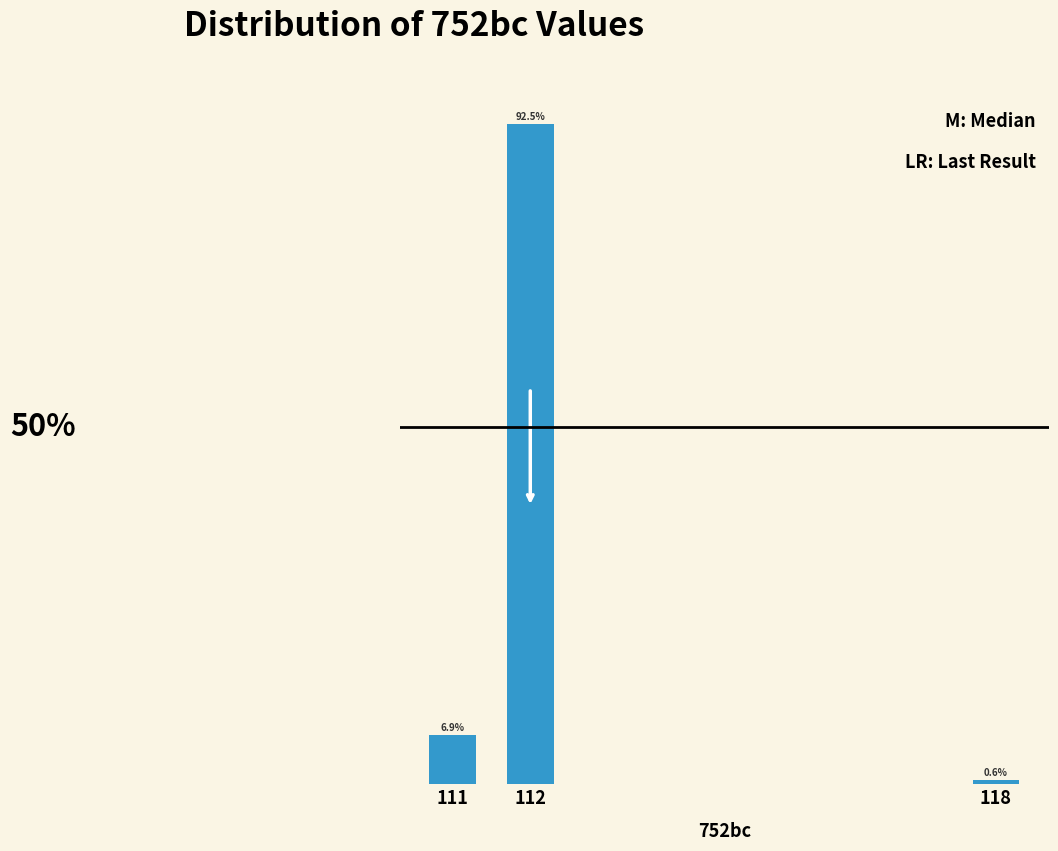

List the labels in order of value, largest first.

112, 111, 118